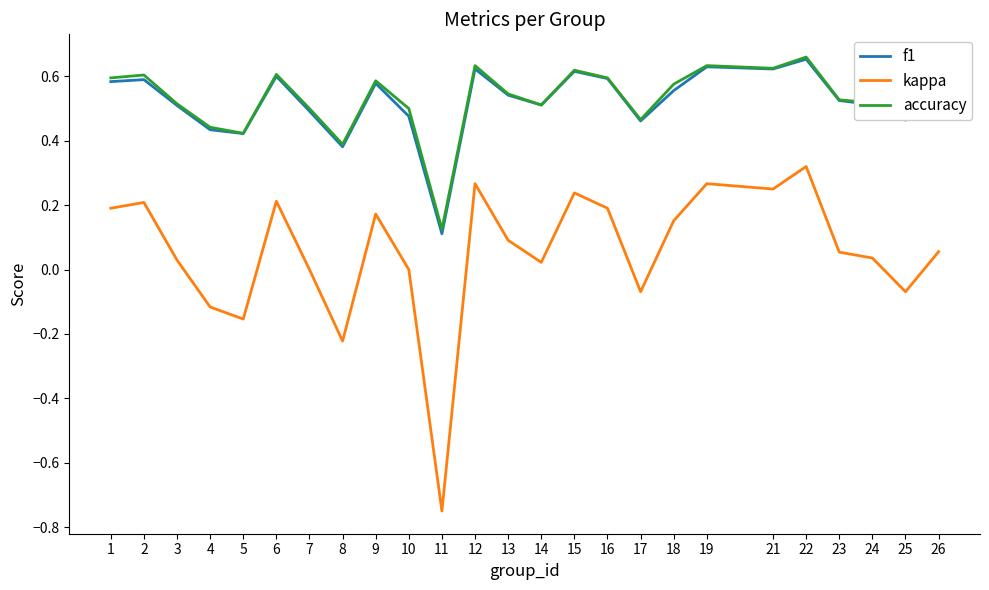

Which series changed the most between 10 and 12?

kappa